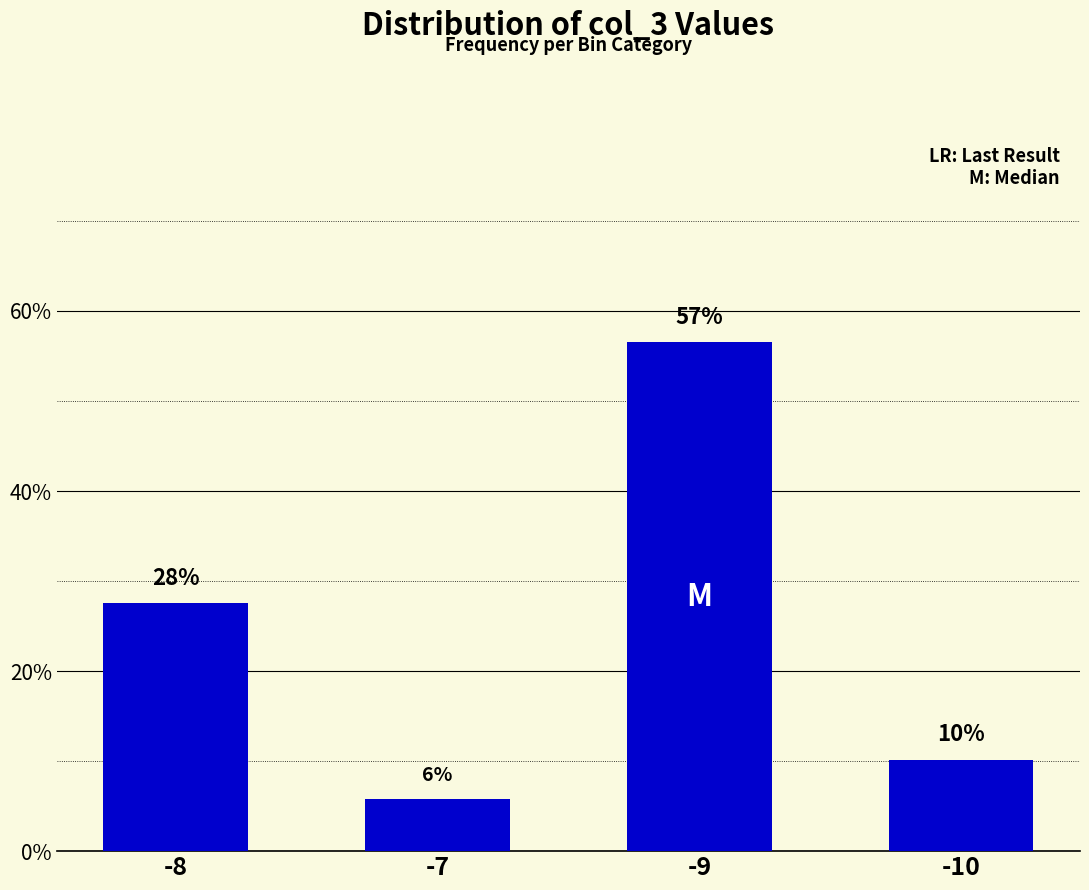

How many bars are there in total?

4